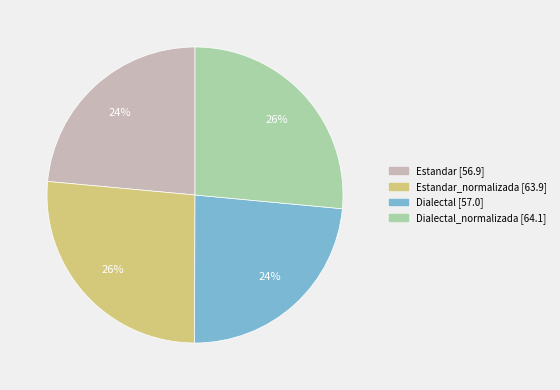

To the nearest percent, what is the average slice percentage?

25%